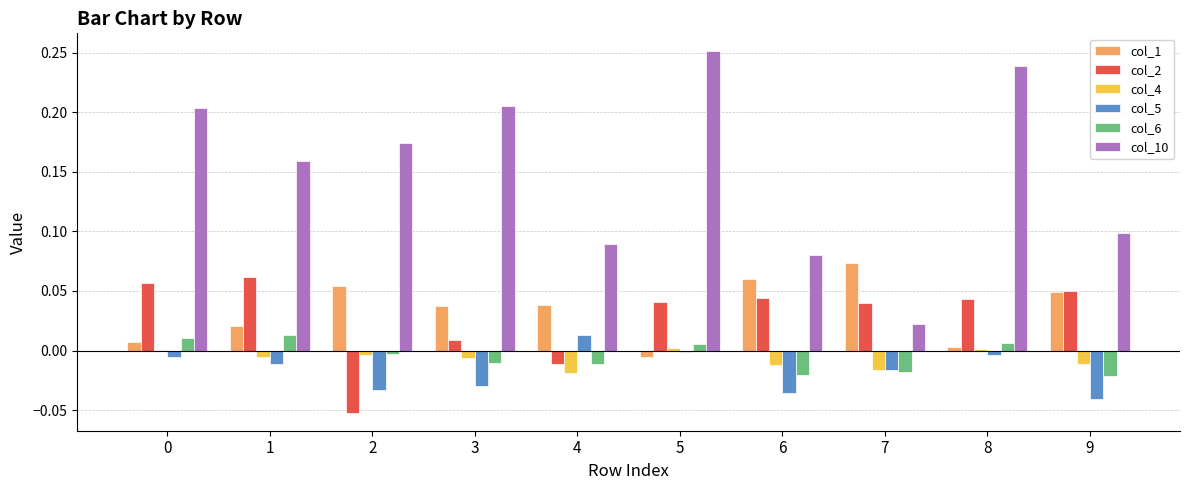

The value of col_2 at 6 is 0.1. True or false?

False